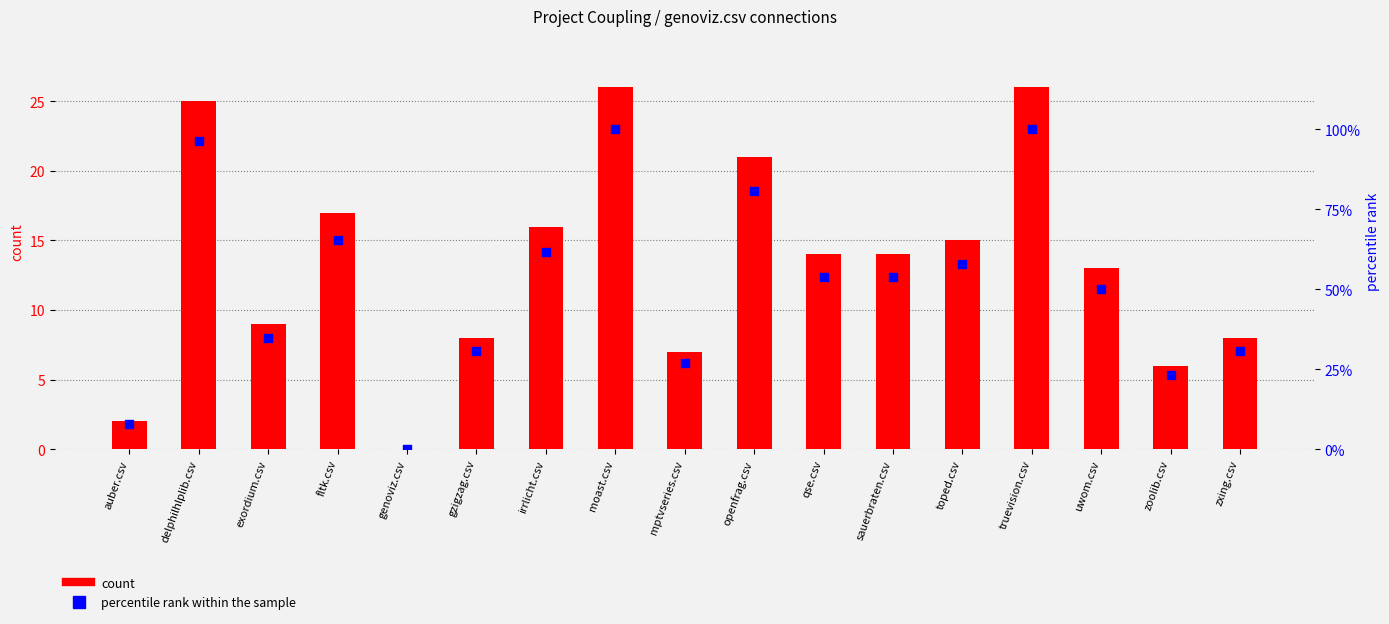

Which series reaches the minimum Y coordinate?

count